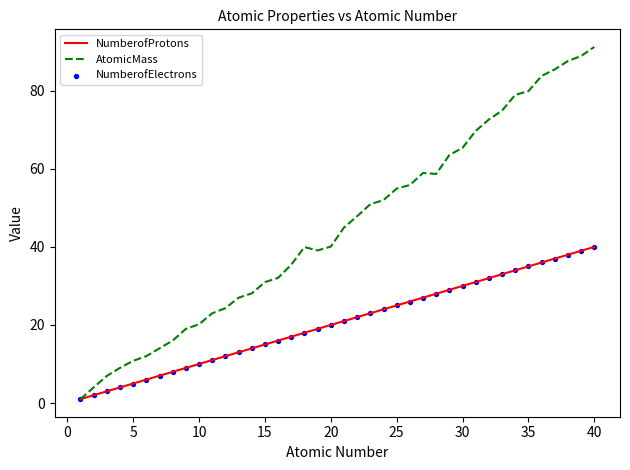

List the series in order of their overall mean, lowest first.

NumberofProtons, AtomicMass